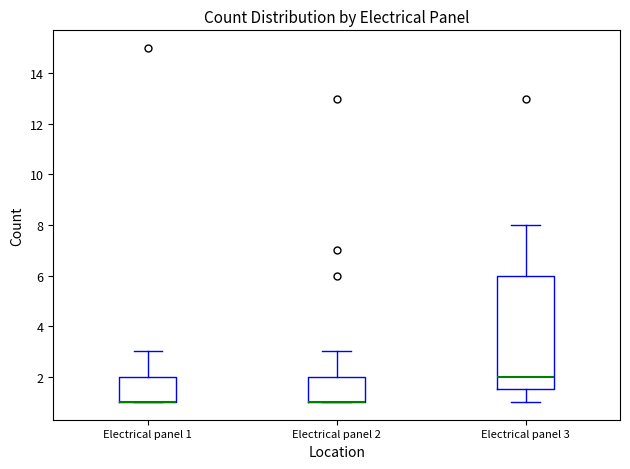

Comparing the boxes themselves (not the whiskers), which one is the tallest?

Electrical panel 3